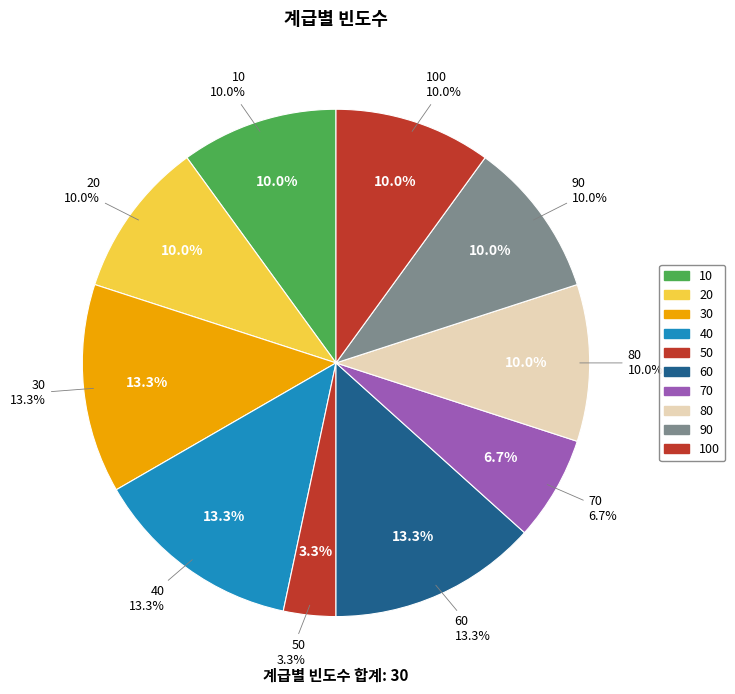

Does any single category account for the majority?

No